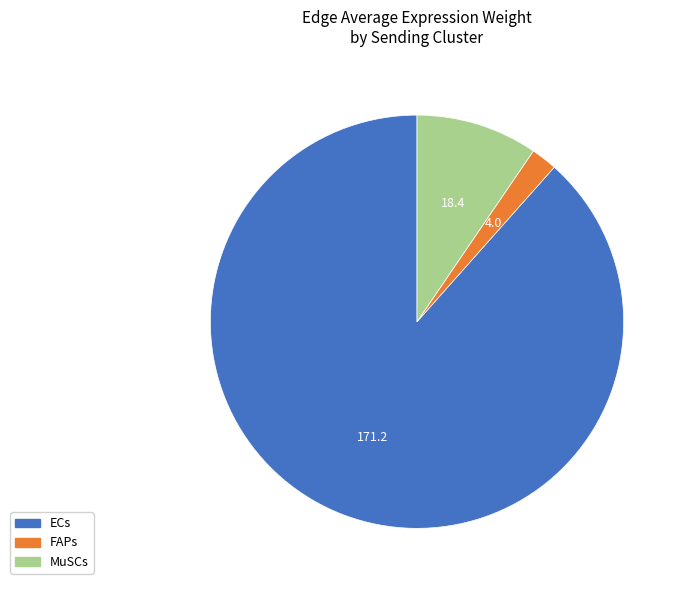

Does FAPs represent more than half of the total?

No